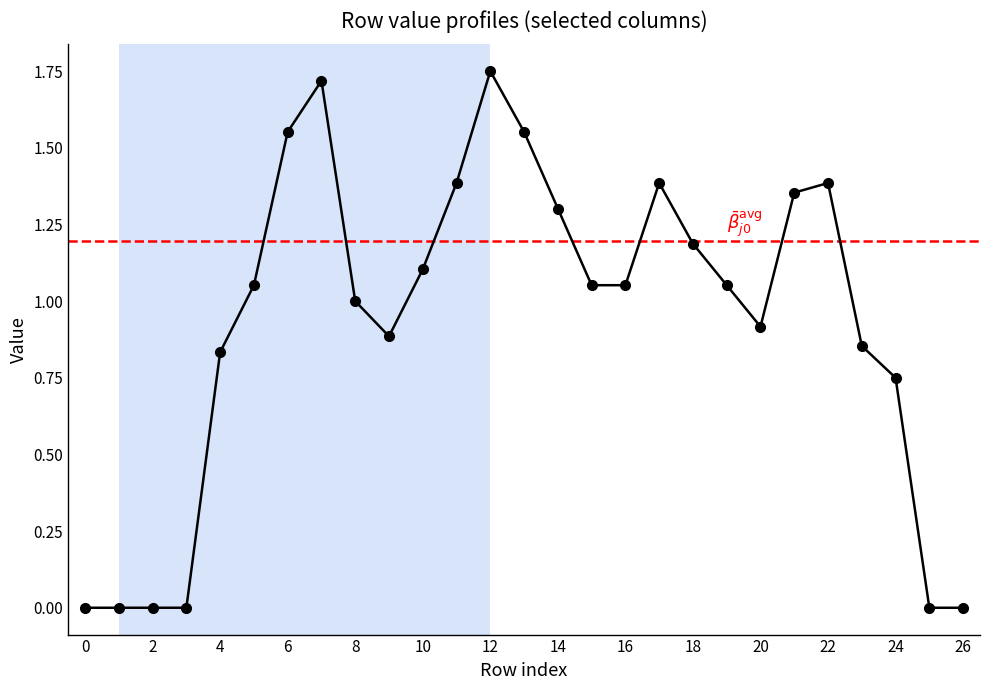

At how many categories does at least one series exceed 0?

21